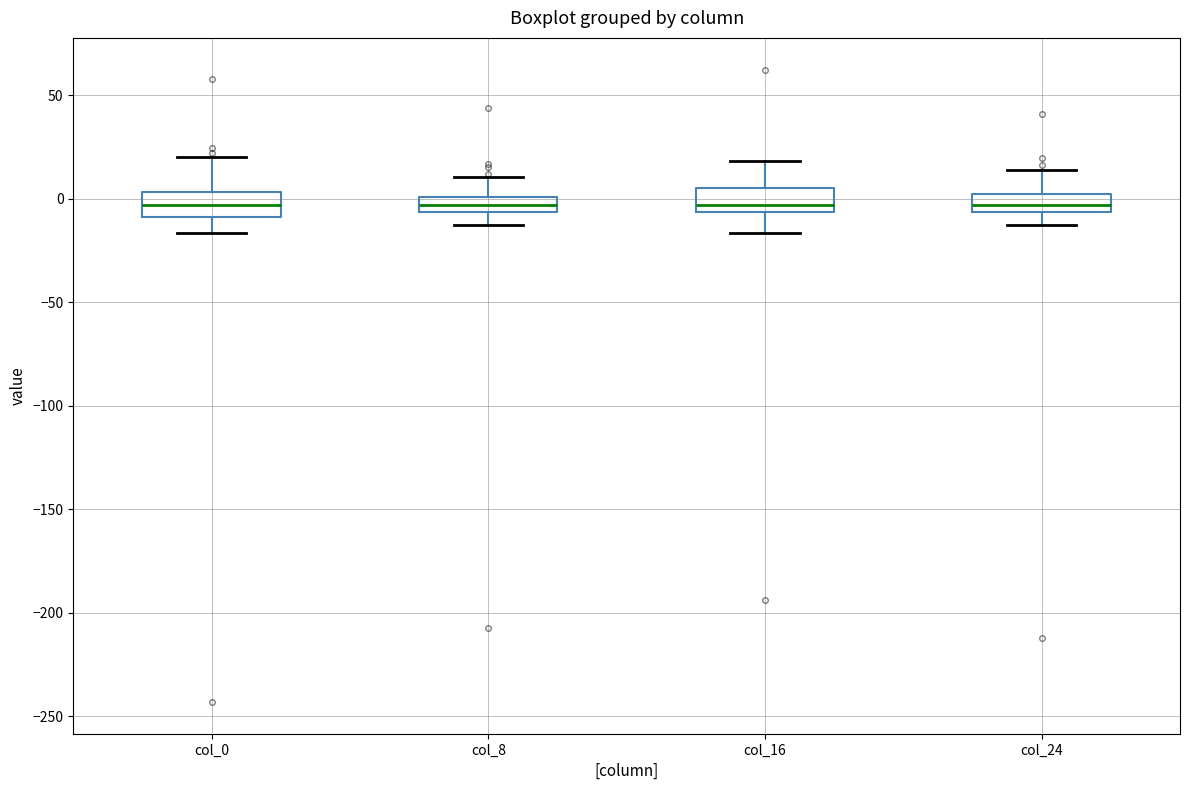

Where is the lower edge of the box for col_24 on the y-axis? The values are not printed on the chart, so give them approximately, as read against the axis.

-5